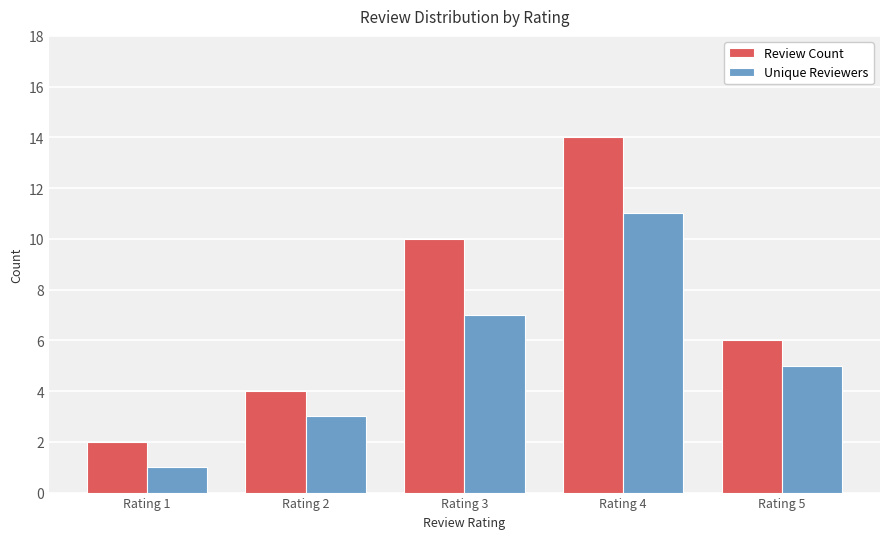

At which label does Review Count first exceed 6?

Rating 3